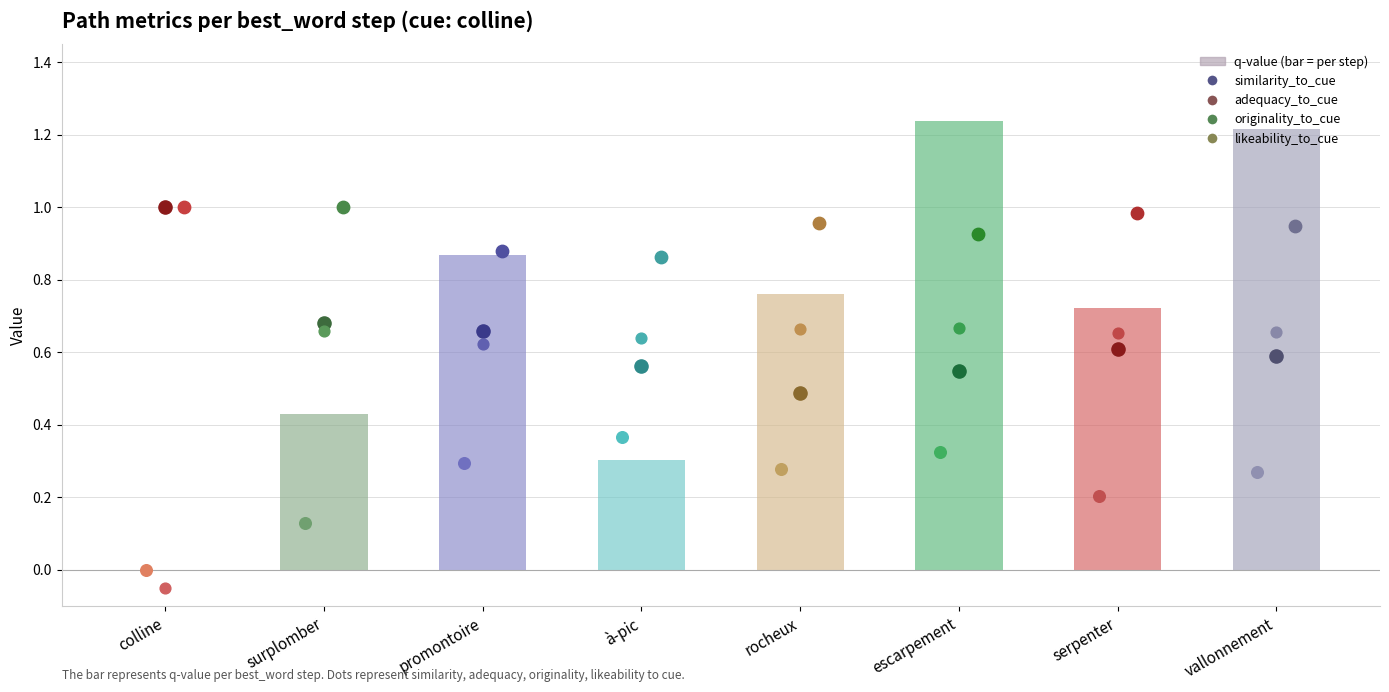

At which category is the sum across all series the highest?

escarpement